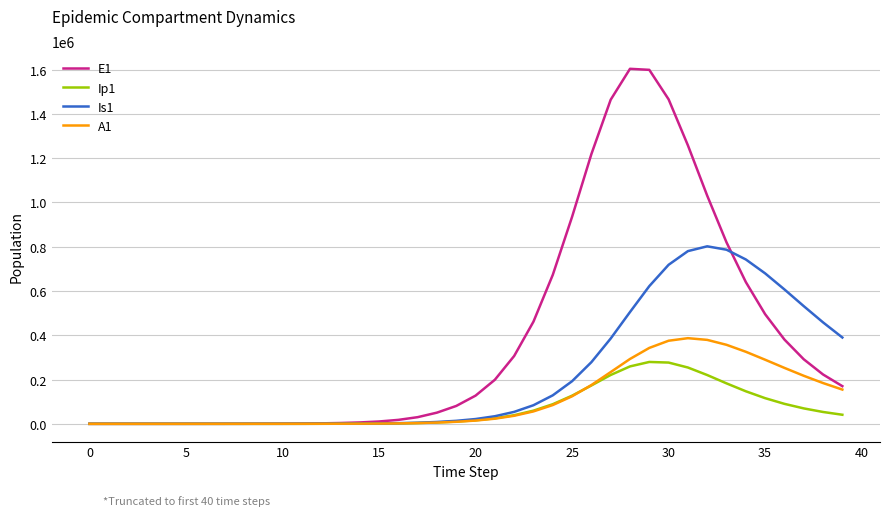

What is the greatest value displayed?

1603364.5